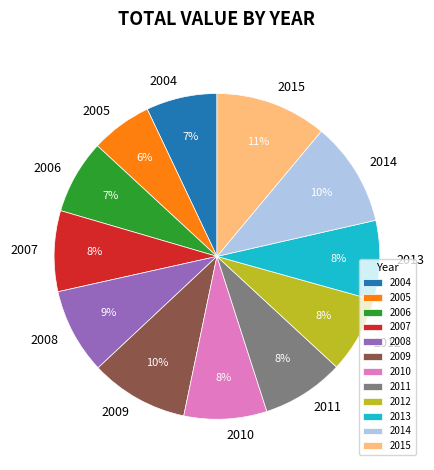

To the nearest percent, what is the difference between the largest and smallest slice percentages?

5%